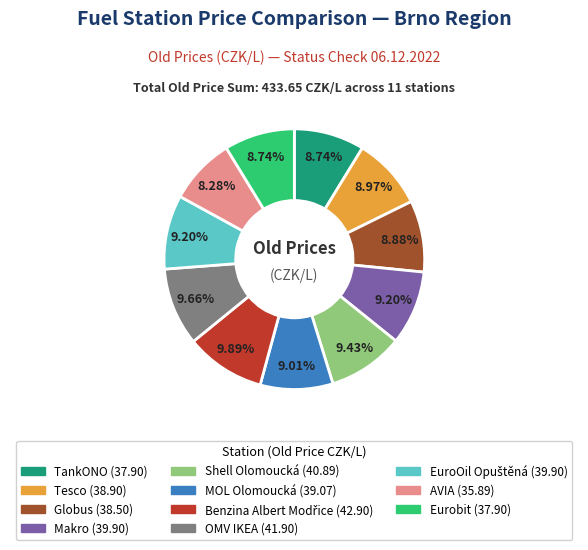

To the nearest percent, what is the difference between the largest and smallest slice percentages?

2%